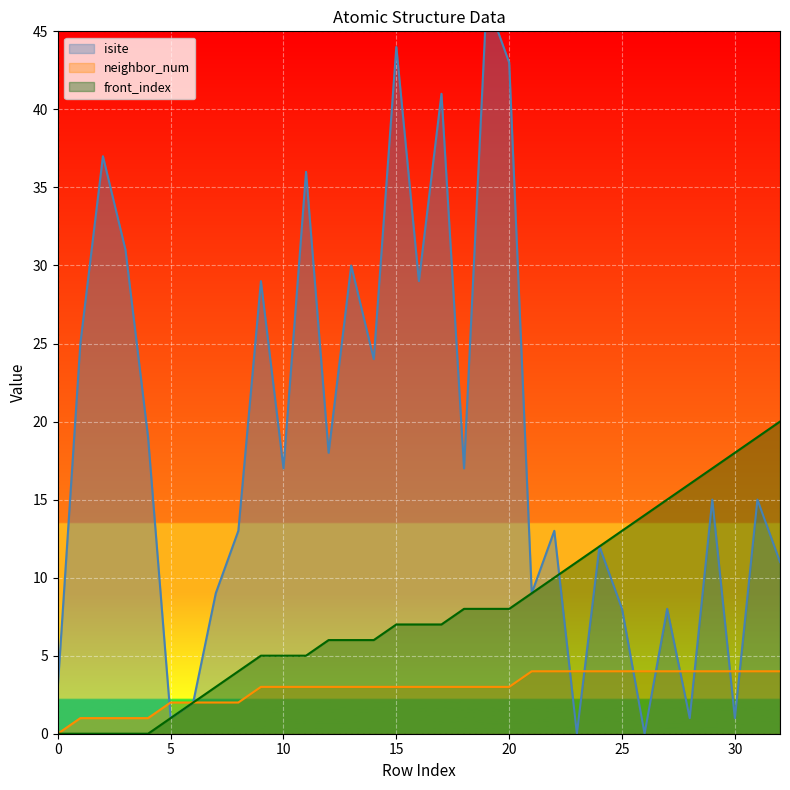

What are all the series names shown in the legend?

isite, neighbor_num, front_index